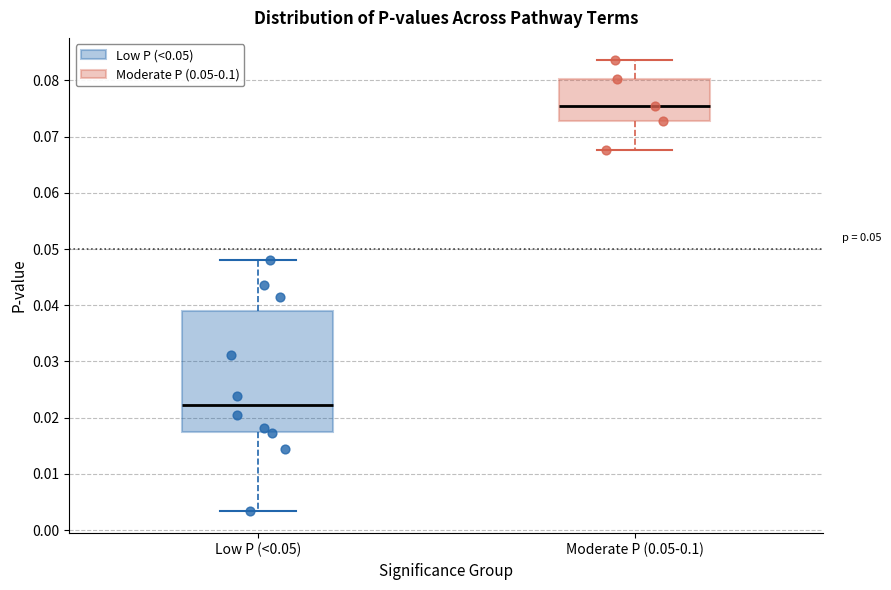

Which box is the tallest, from its lower edge to its upper edge?

Low P (<0.05)